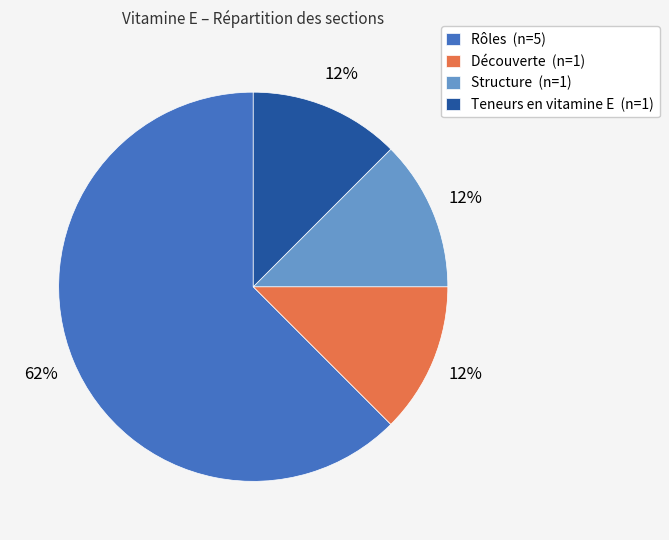

Is the sum of Structure (n=1) and Rôles (n=5) greater than half?

Yes